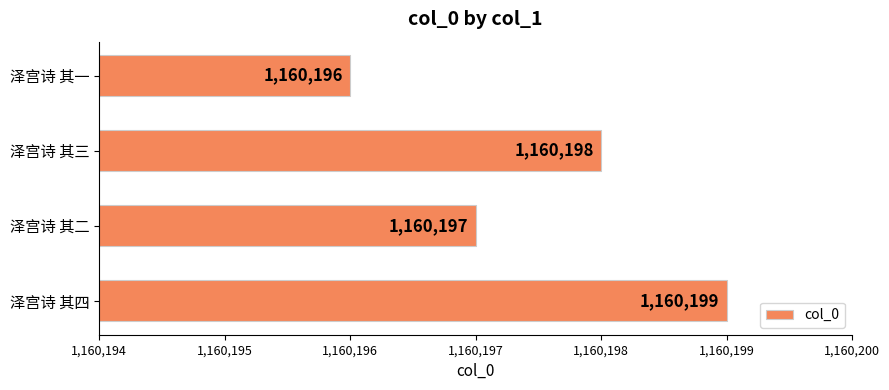

Rank the categories by value from highest to lowest.

泽宫诗 其四, 泽宫诗 其三, 泽宫诗 其二, 泽宫诗 其一